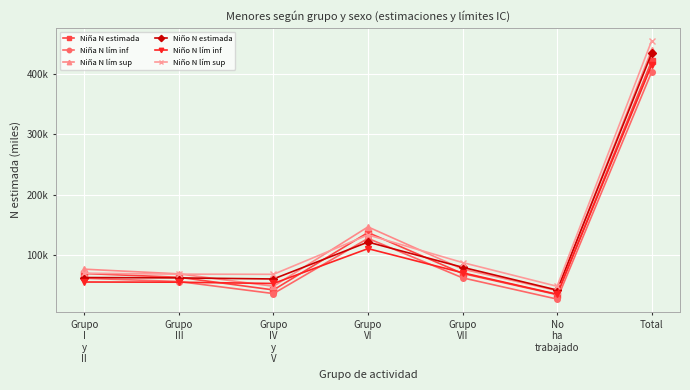

What is the difference between the second highest and minimum values in the Niño N lím inf series?

75.2